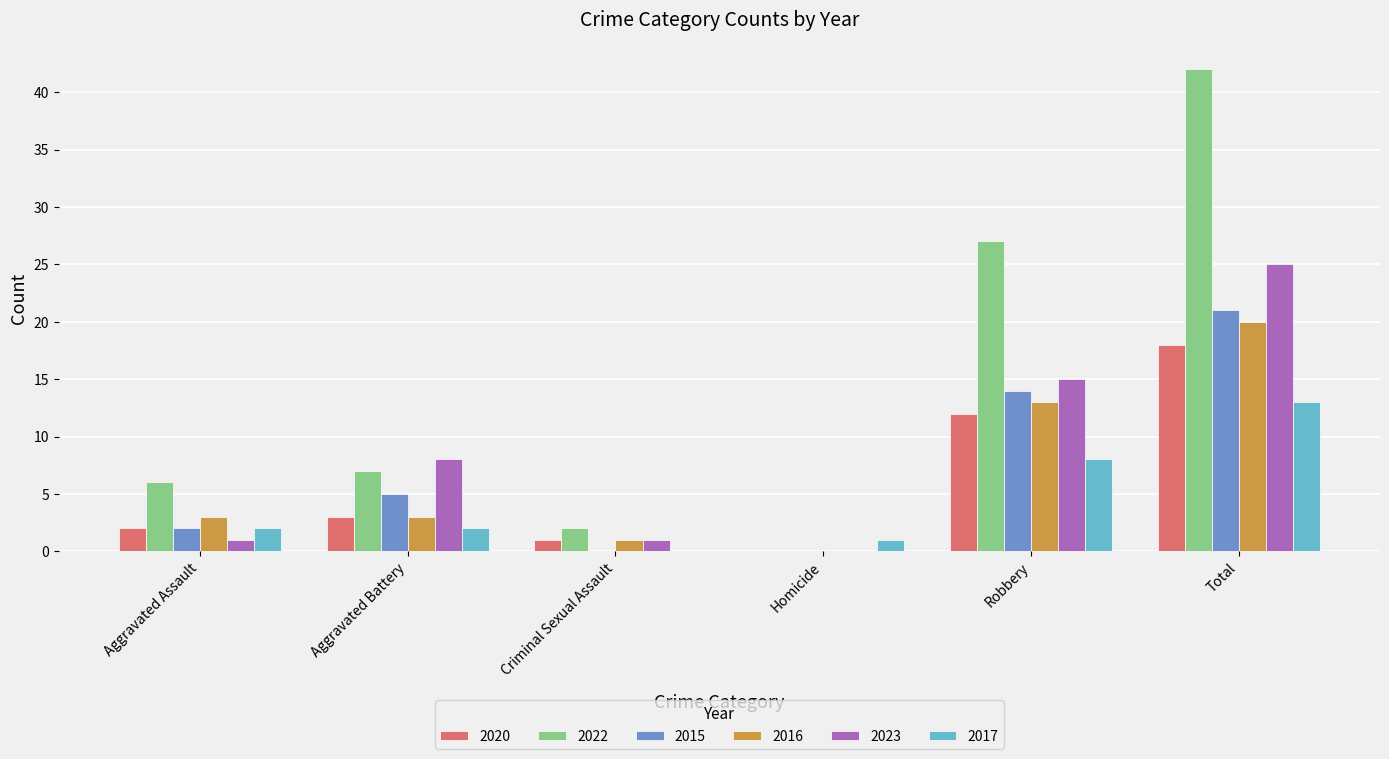

Read the 2022 value at Total.

42